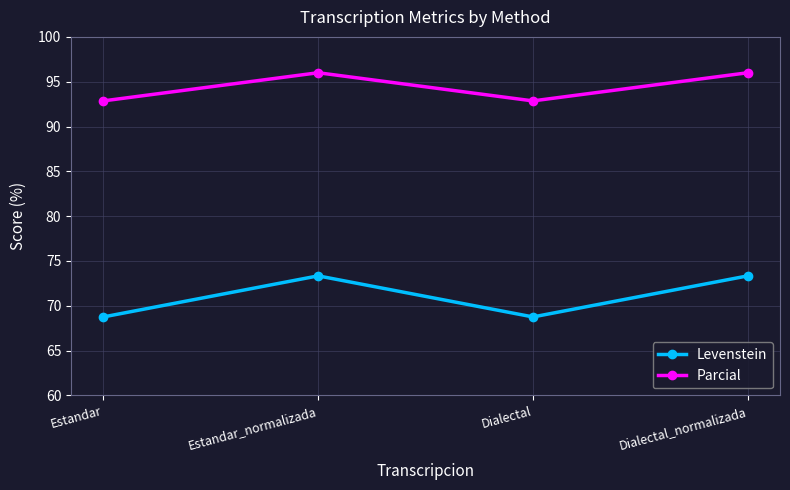

What is the average value of the Levenstein series?

71.0